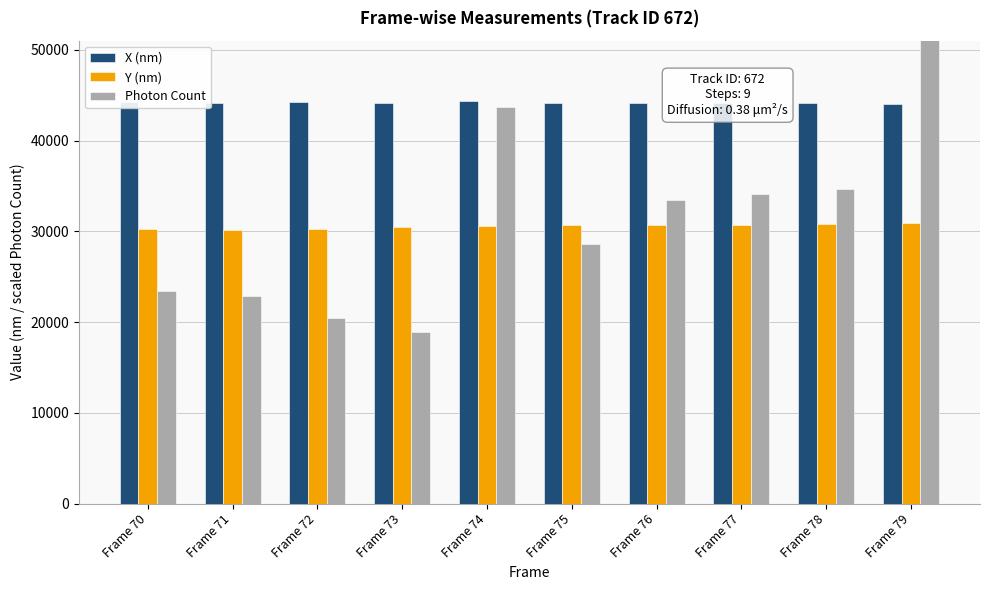

How many bars are there in total?

30